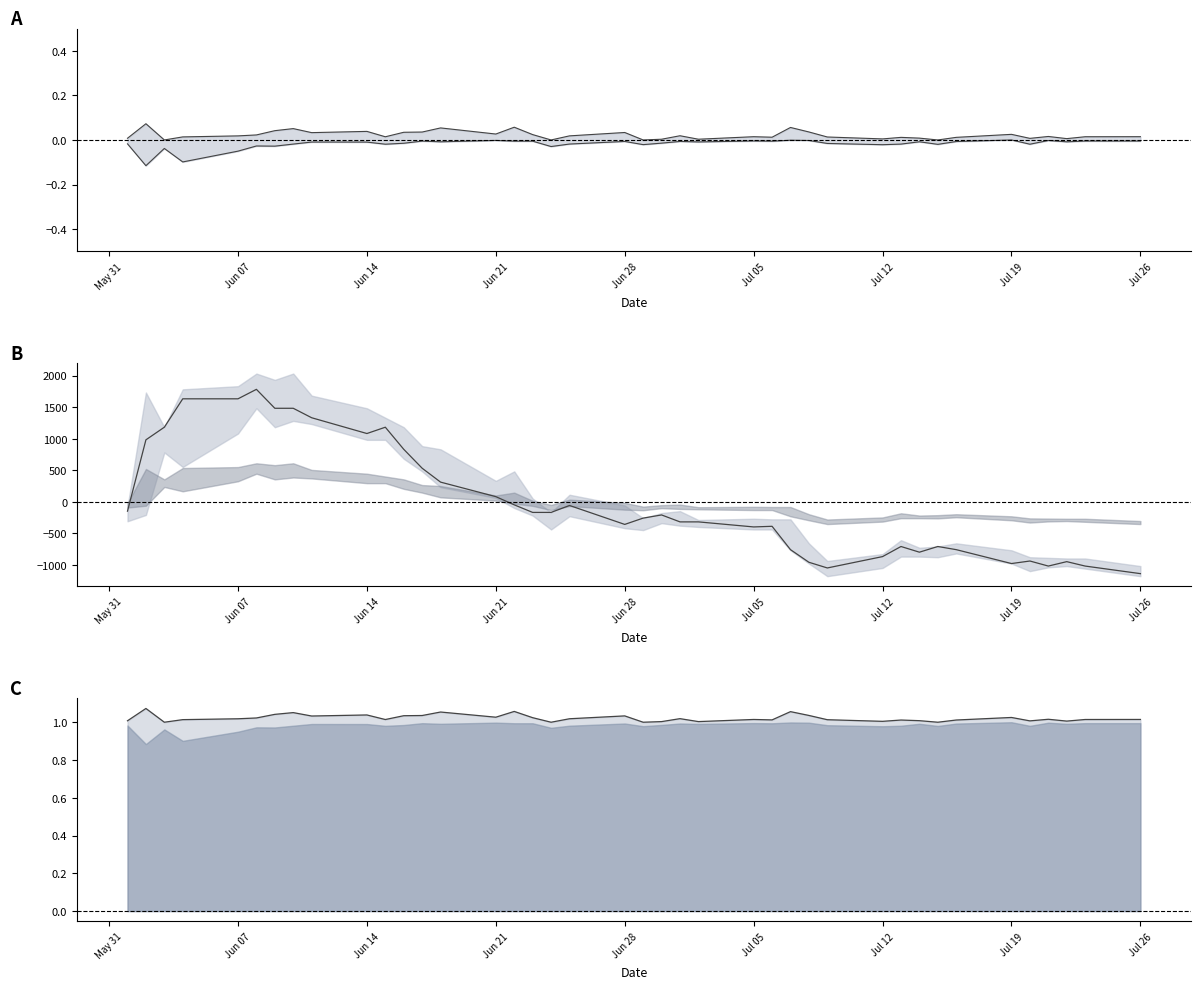

What is the difference between the maximum and minimum values in the High deviation series?

0.1